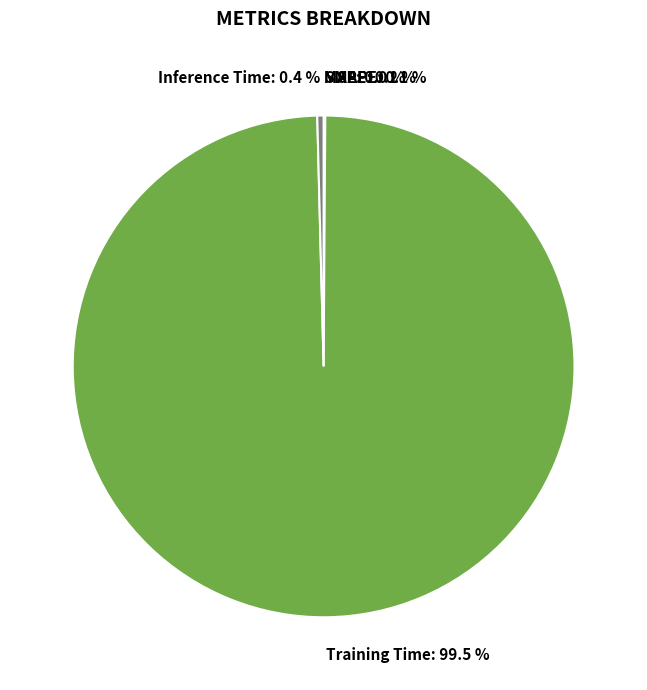

Which category has the biggest portion of the pie?

Training Time